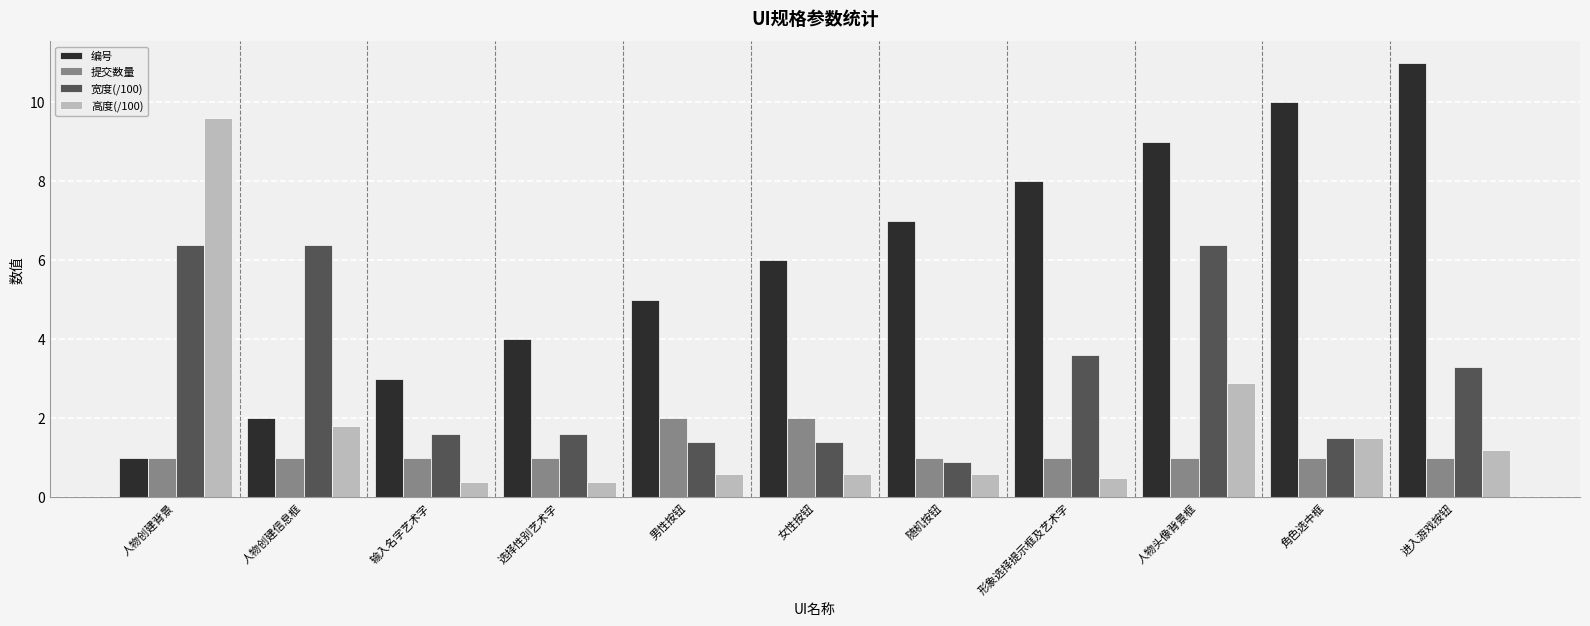

What is the average value of the 编号 series?

6.0